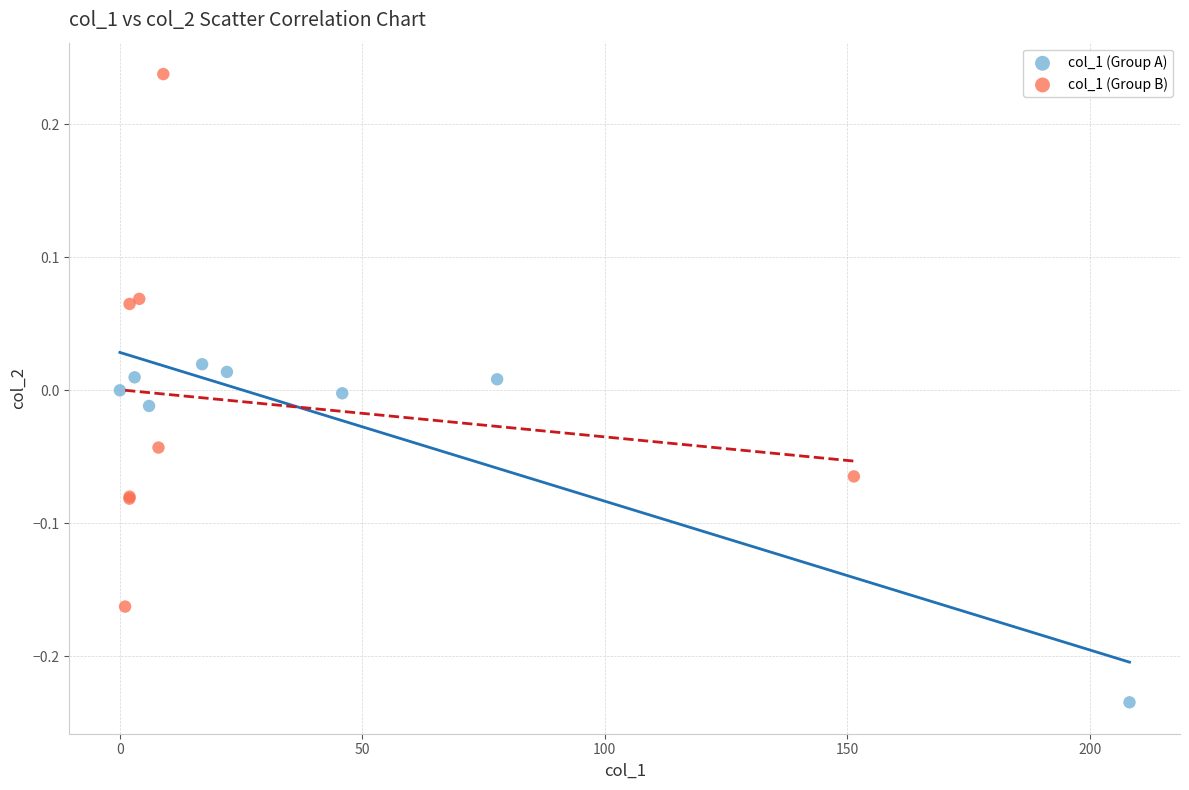

Which series reaches the minimum Y coordinate?

col_1 (Group A)